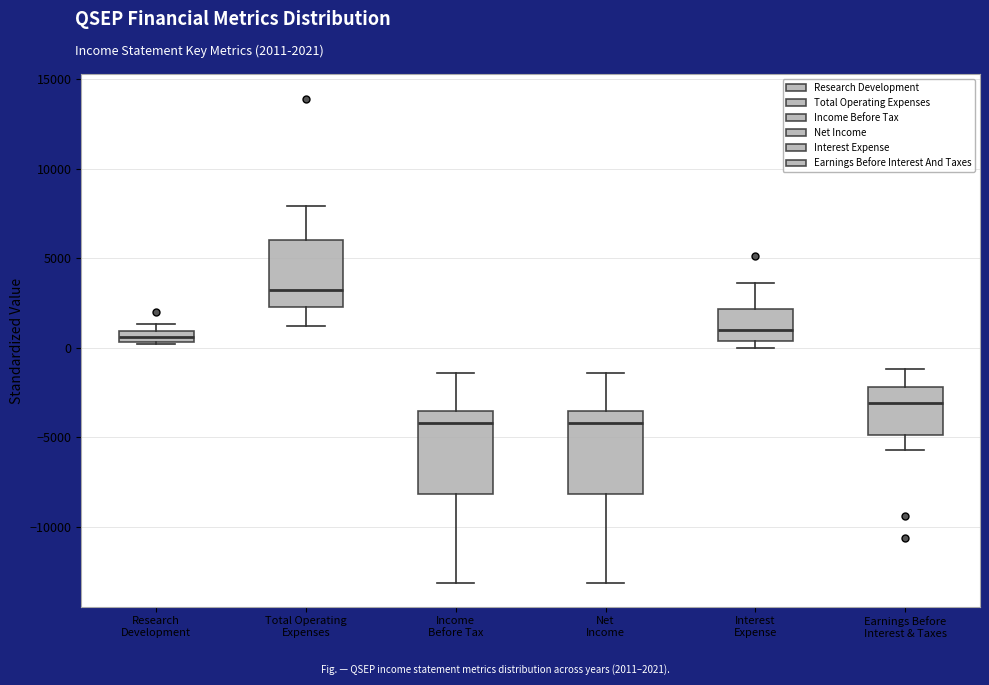

Where is the lower edge of the box for Net Income on the y-axis? The values are not printed on the chart, so give them approximately, as read against the axis.

-8000